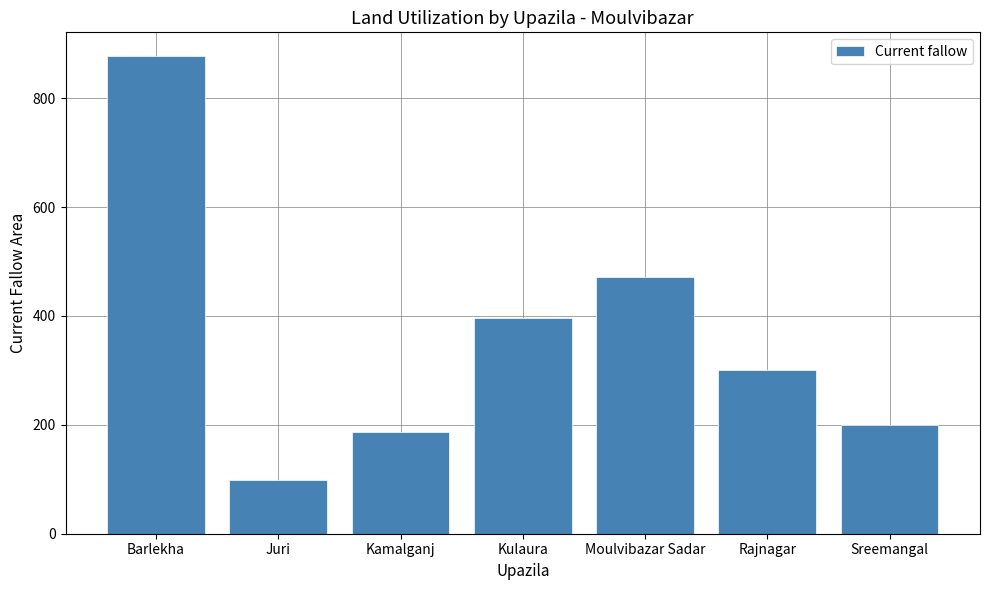

Approximately how many times larger is the value at Sreemangal compared to Rajnagar?

0.7